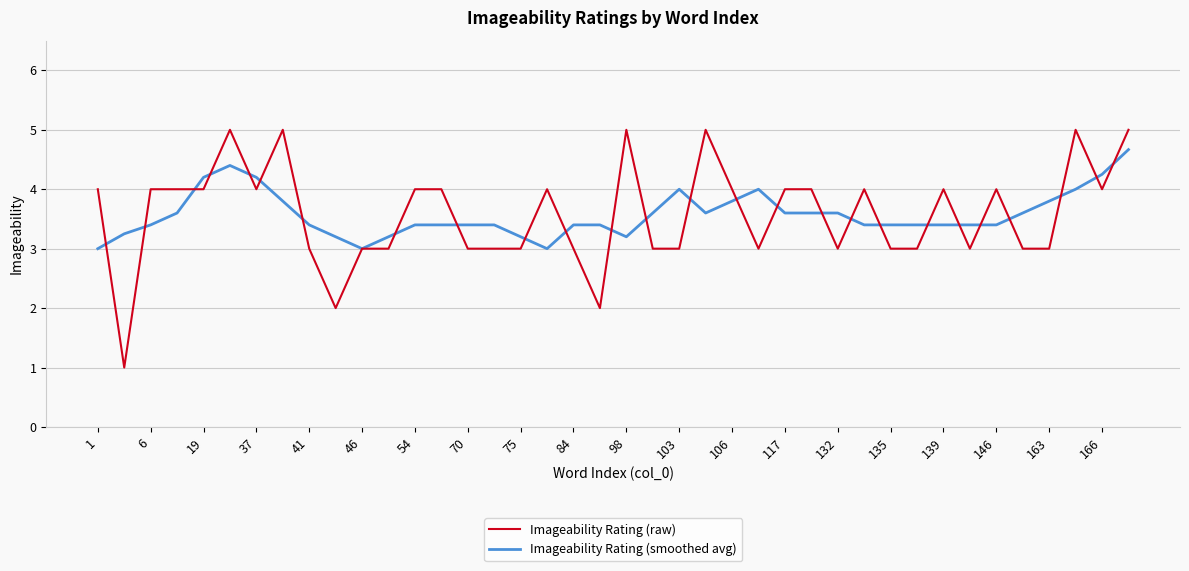

Which series has the widest spread of values?

Imageability Rating (raw)